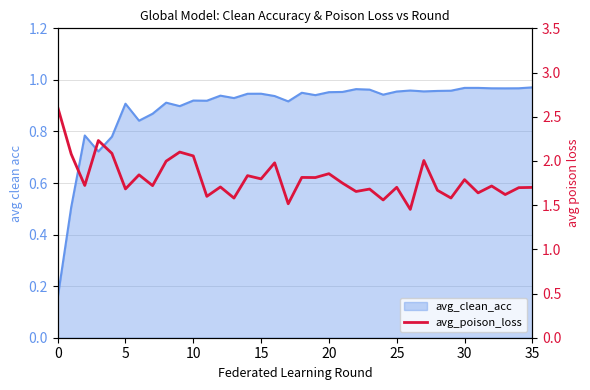

What is the label of the 6th point from the right?

30